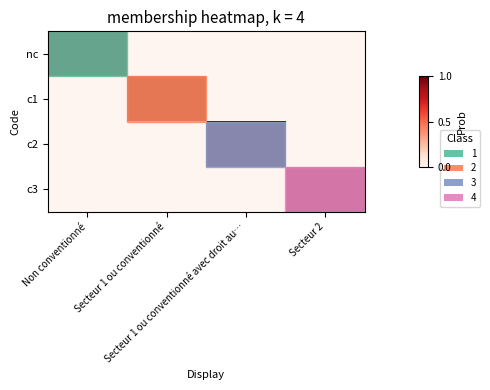

The value of c1 at Secteur 1 ou conventionné avec droit au… is 0. True or false?

True